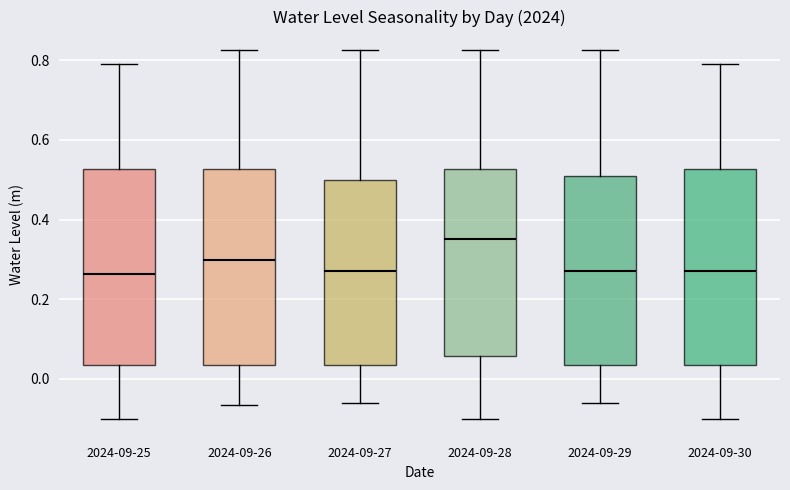

Which box's median line is the highest?

2024-09-28